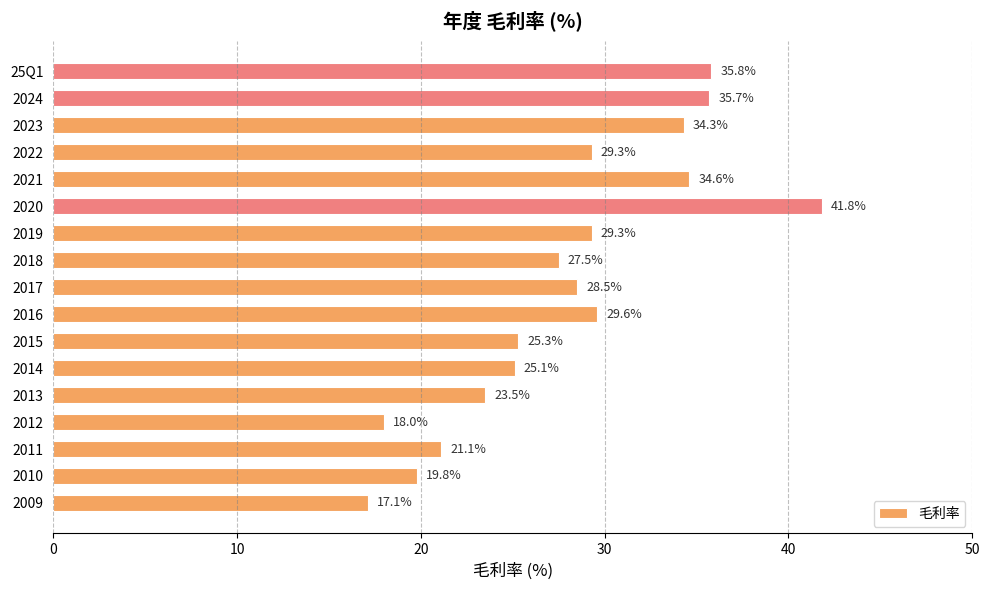

What is the average value?

28.0